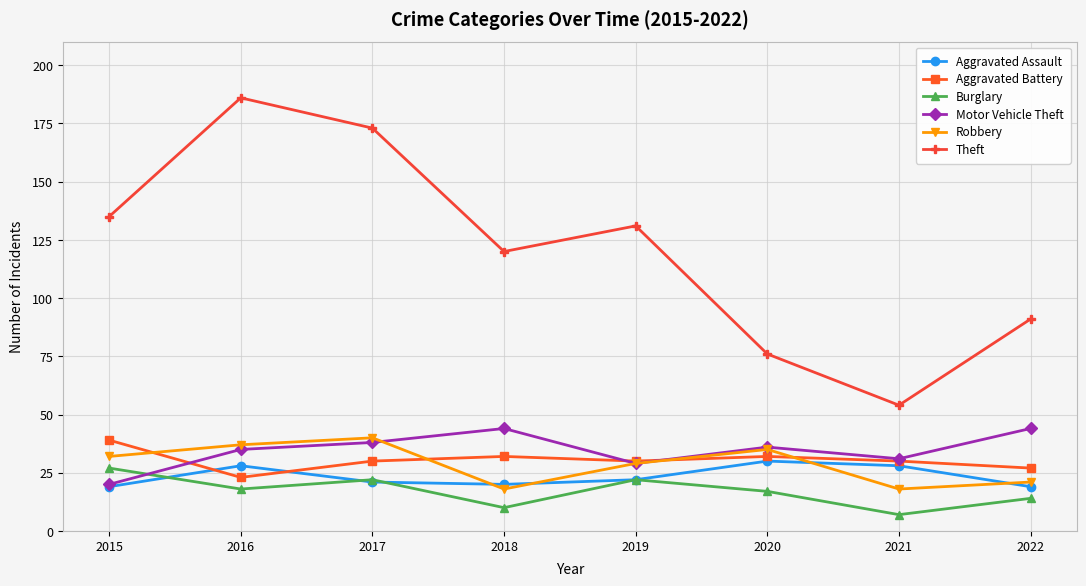

True or false: Aggravated Battery has more than 0 interior local peaks.

True